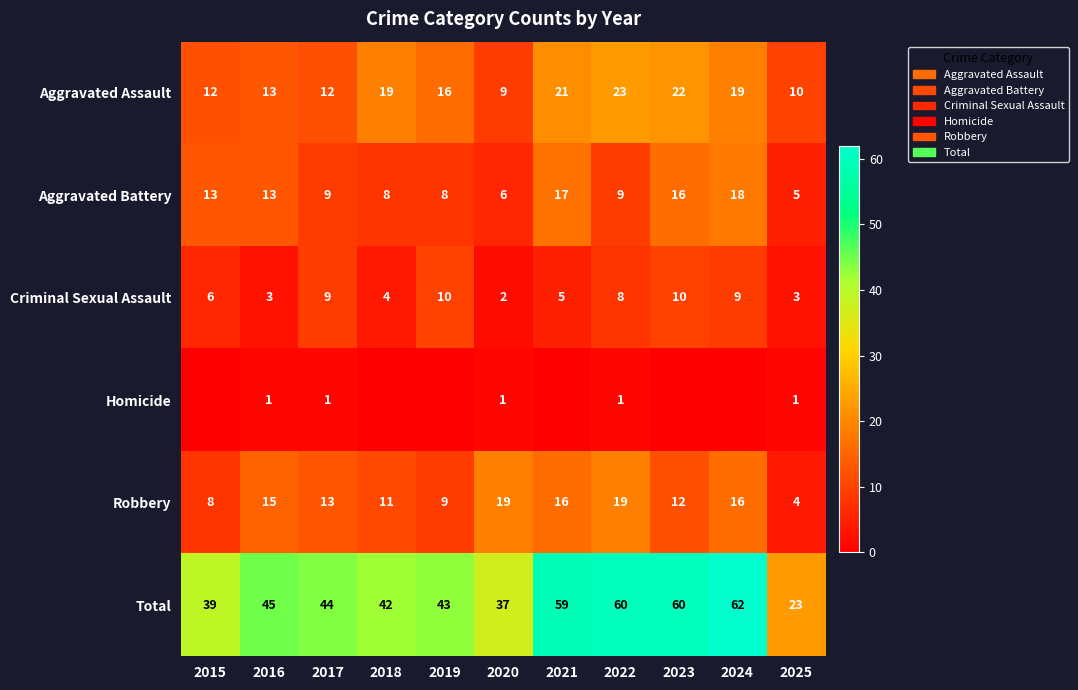

What is the approximate value of Criminal Sexual Assault at 2023?

10